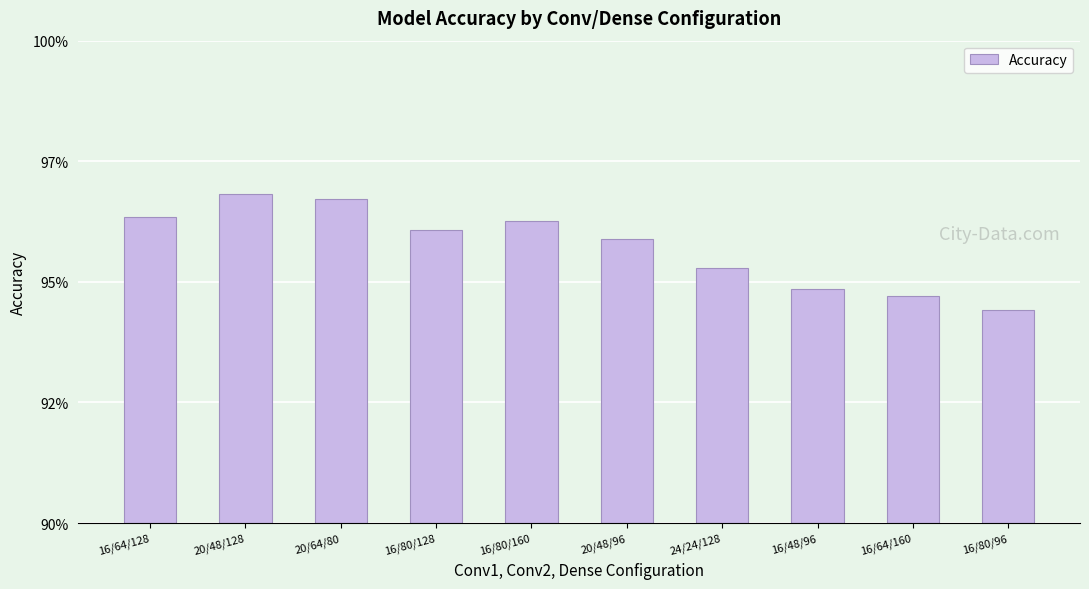

What is the label of the 9th bar from the right?

20/48/128